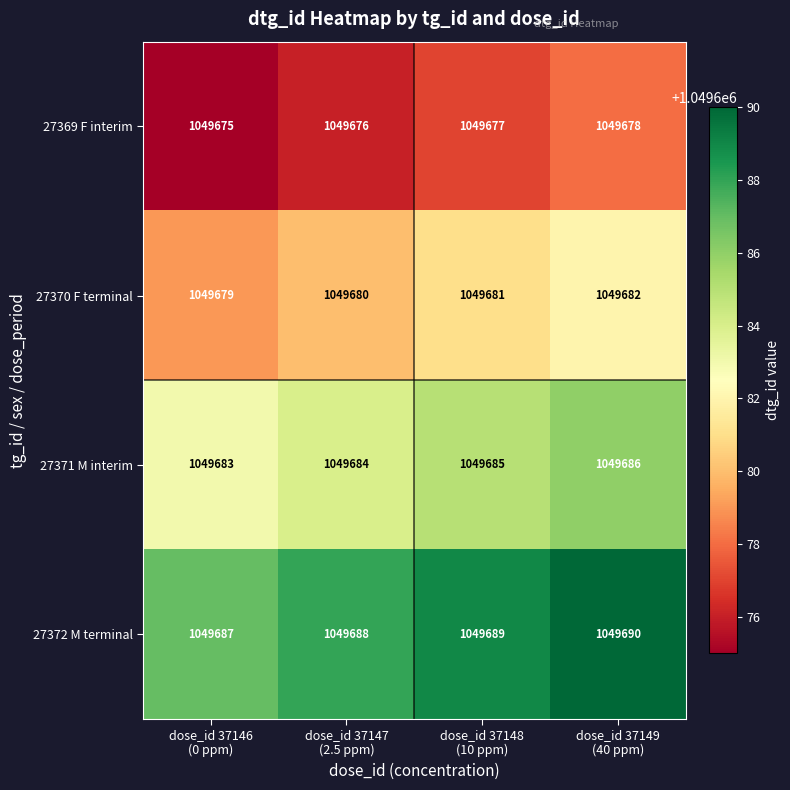

What is the minimum value shown in the chart?

1049675